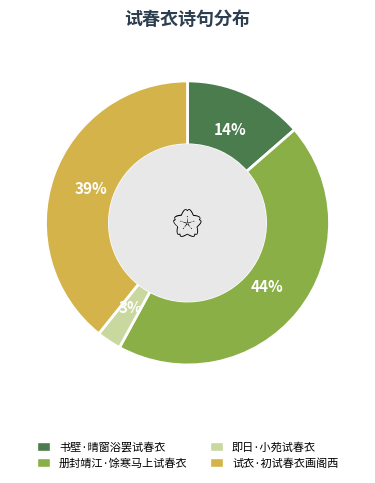

How many segments does this pie chart have?

4